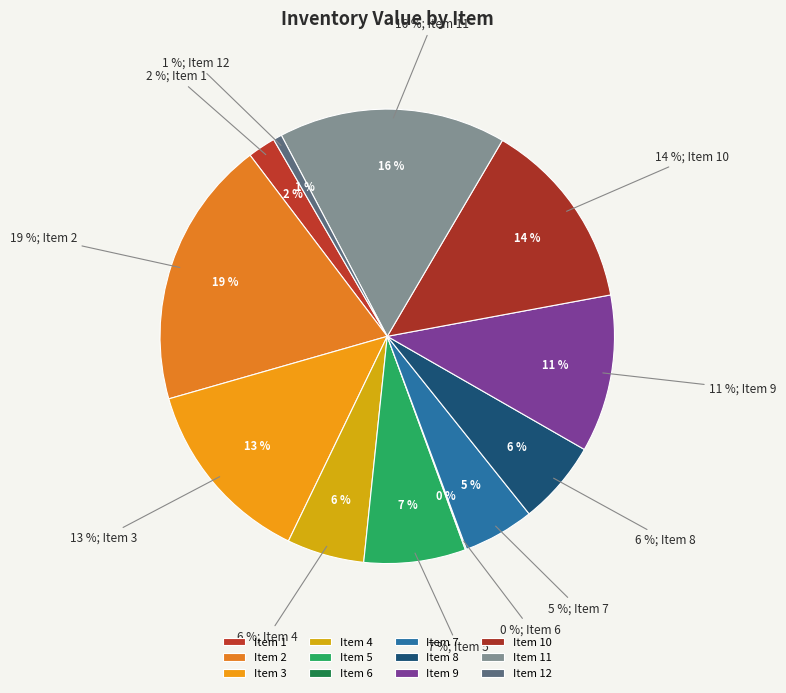

What is the change in value from Item 1 to Item 9?

+5923